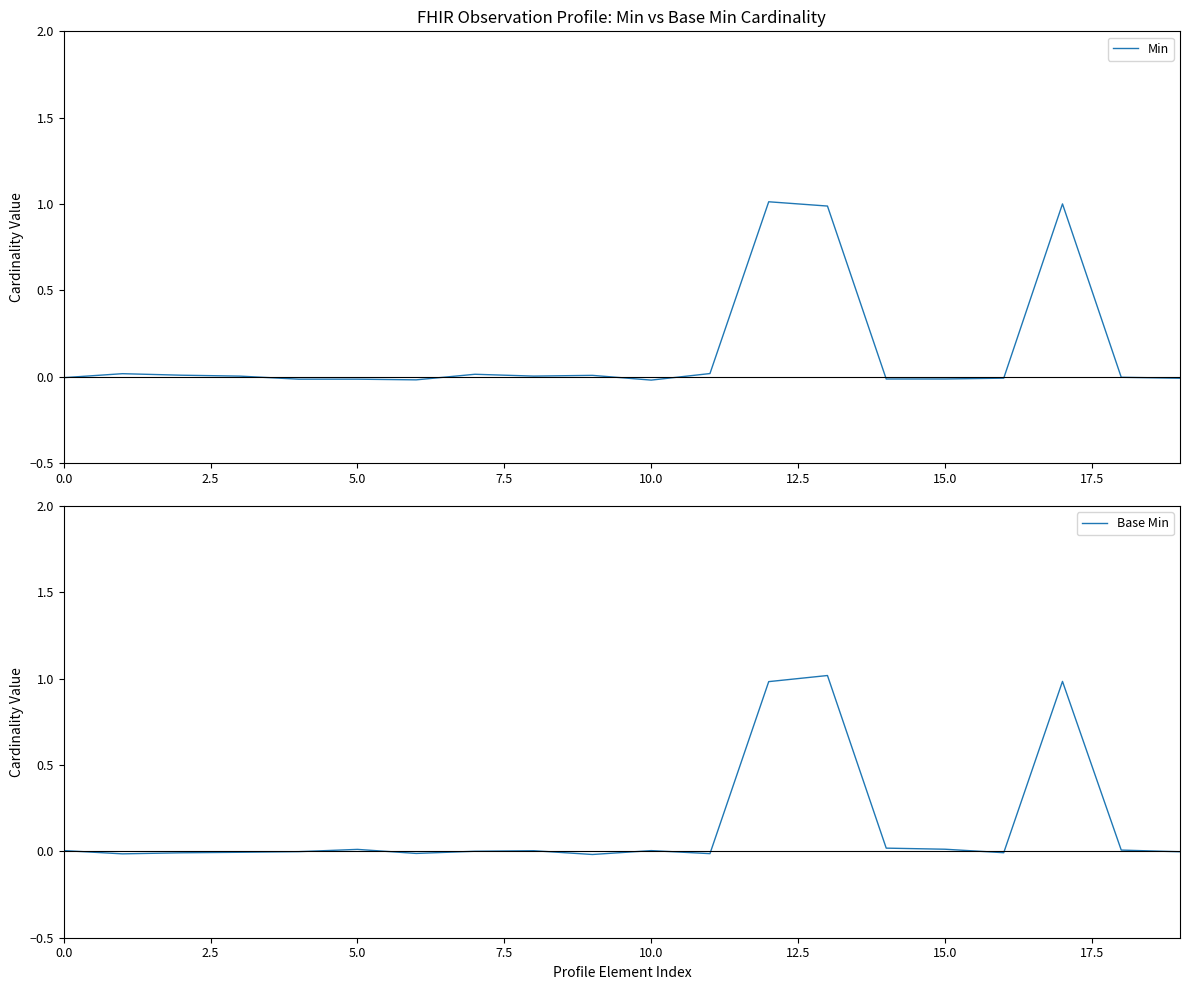

What is the maximum value for Base Min?

1.0